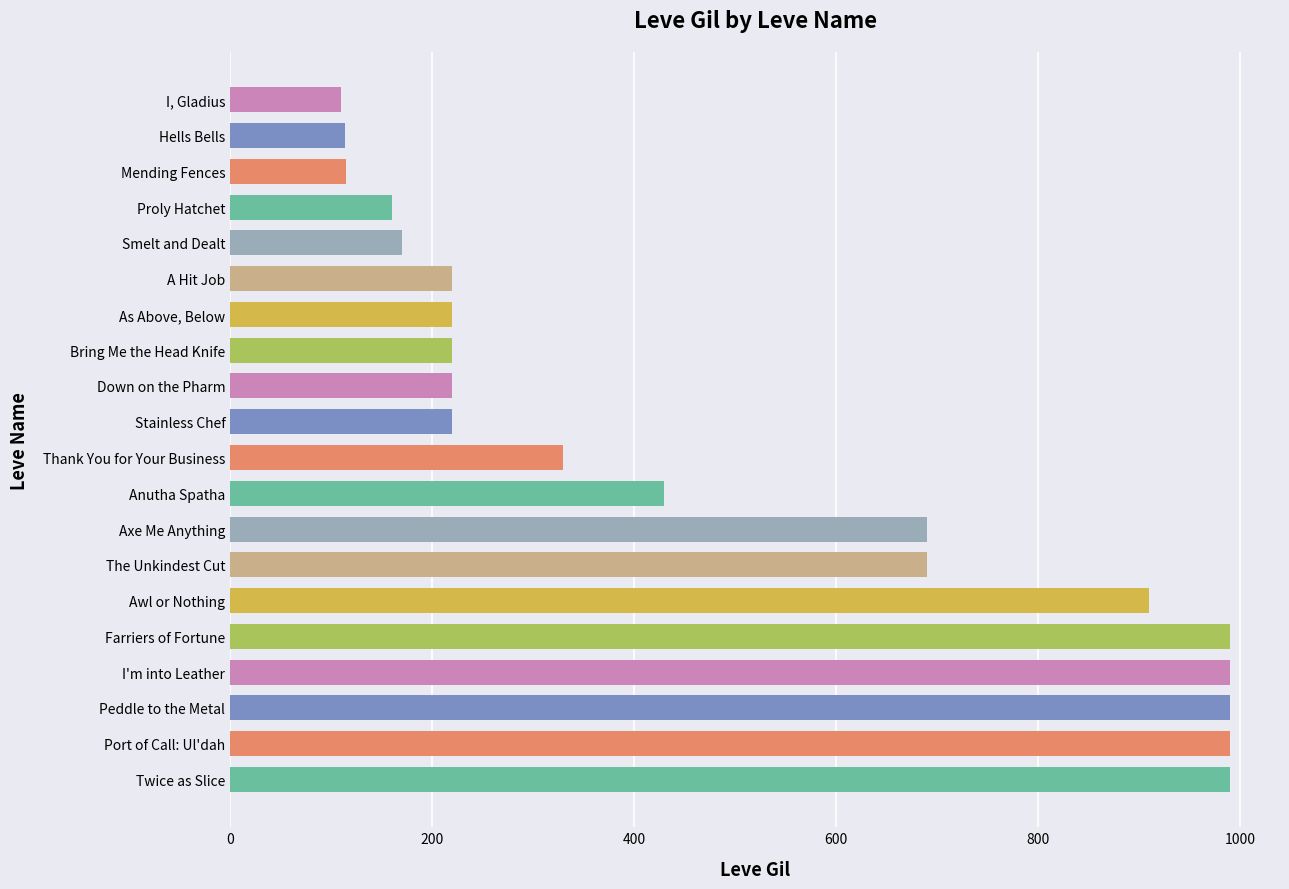

The value at Farriers of Fortune is 1607. True or false?

False